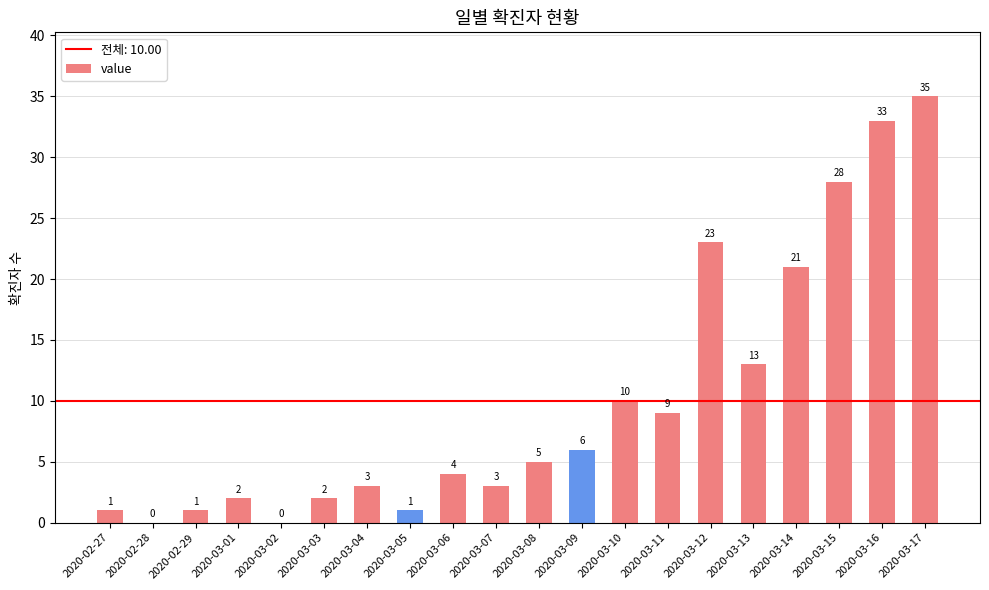

Which label corresponds to the largest value in the chart?

2020-03-17